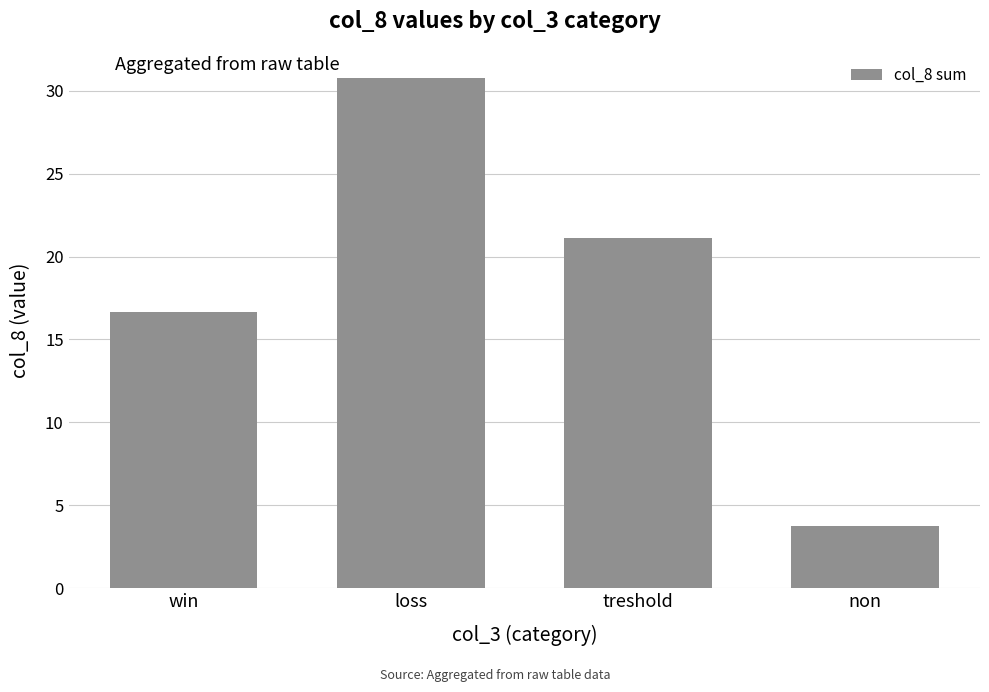

Approximately how many times larger is the value at loss compared to treshold?

1.5